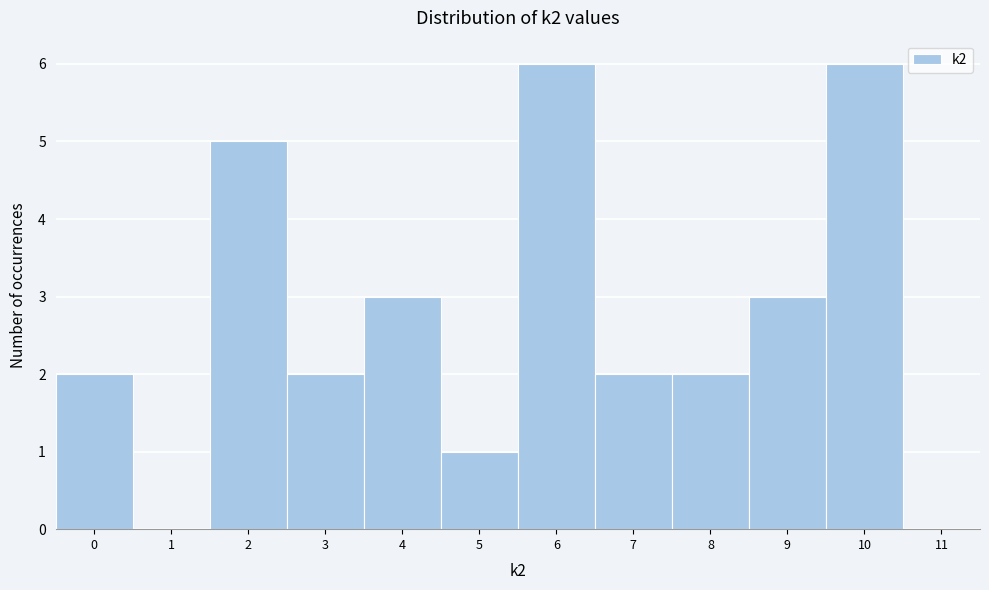

Reading left to right, list every bar in this chart as the range it spans on the x-axis followed by its height. The values are not printed on the chart, so give them approximately, as read against the axis.

-0.5 to 0.5: 2
0.5 to 1.5: 0
1.5 to 2.5: 5
2.5 to 3.5: 2
3.5 to 4.5: 3
4.5 to 5.5: 1
5.5 to 6.5: 6
6.5 to 7.5: 2
7.5 to 8.5: 2
8.5 to 9.5: 3
9.5 to 10.5: 6
10.5 to 11.5: 0